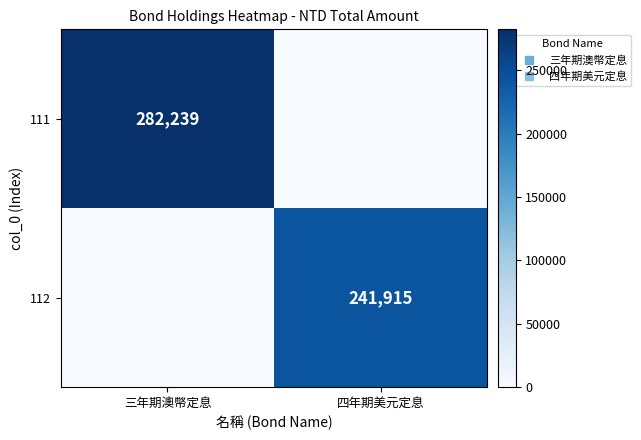

What is the approximate value of 111 at 三年期澳幣定息, to the nearest 50?

282250